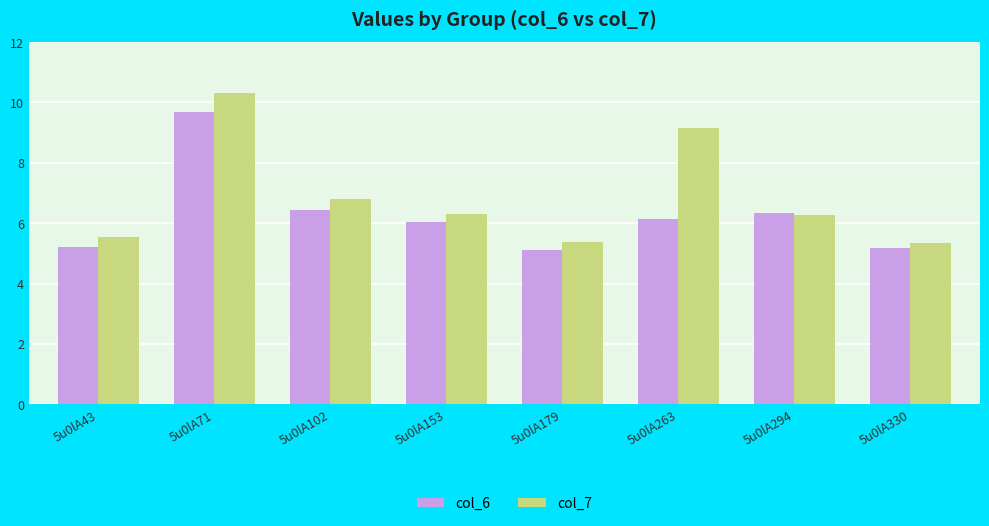

What is the sum of all col_6 values?

50.2